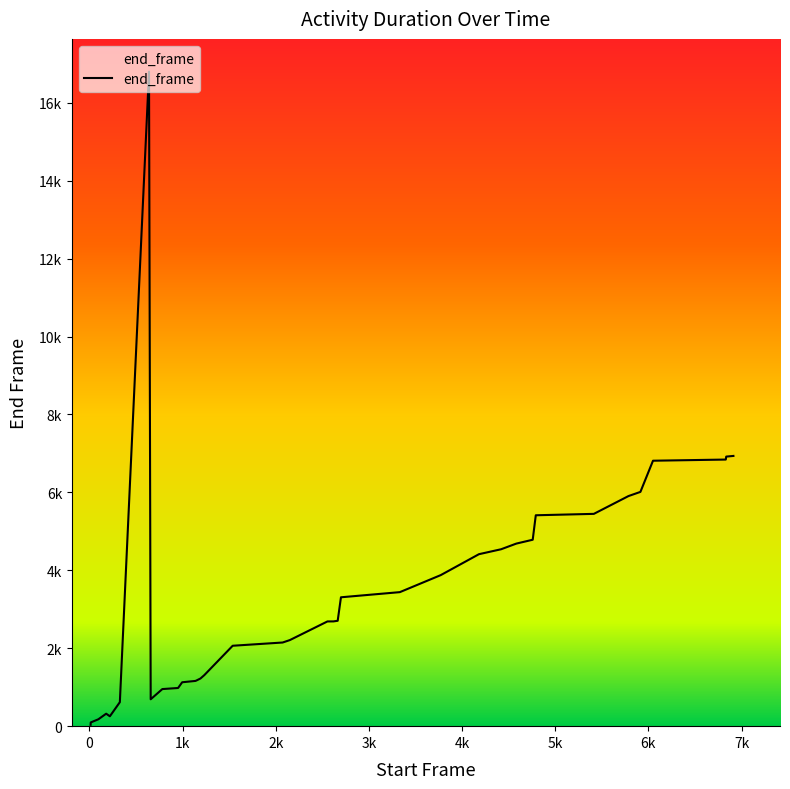

What is the change in value from 220 to 4758?

+4531